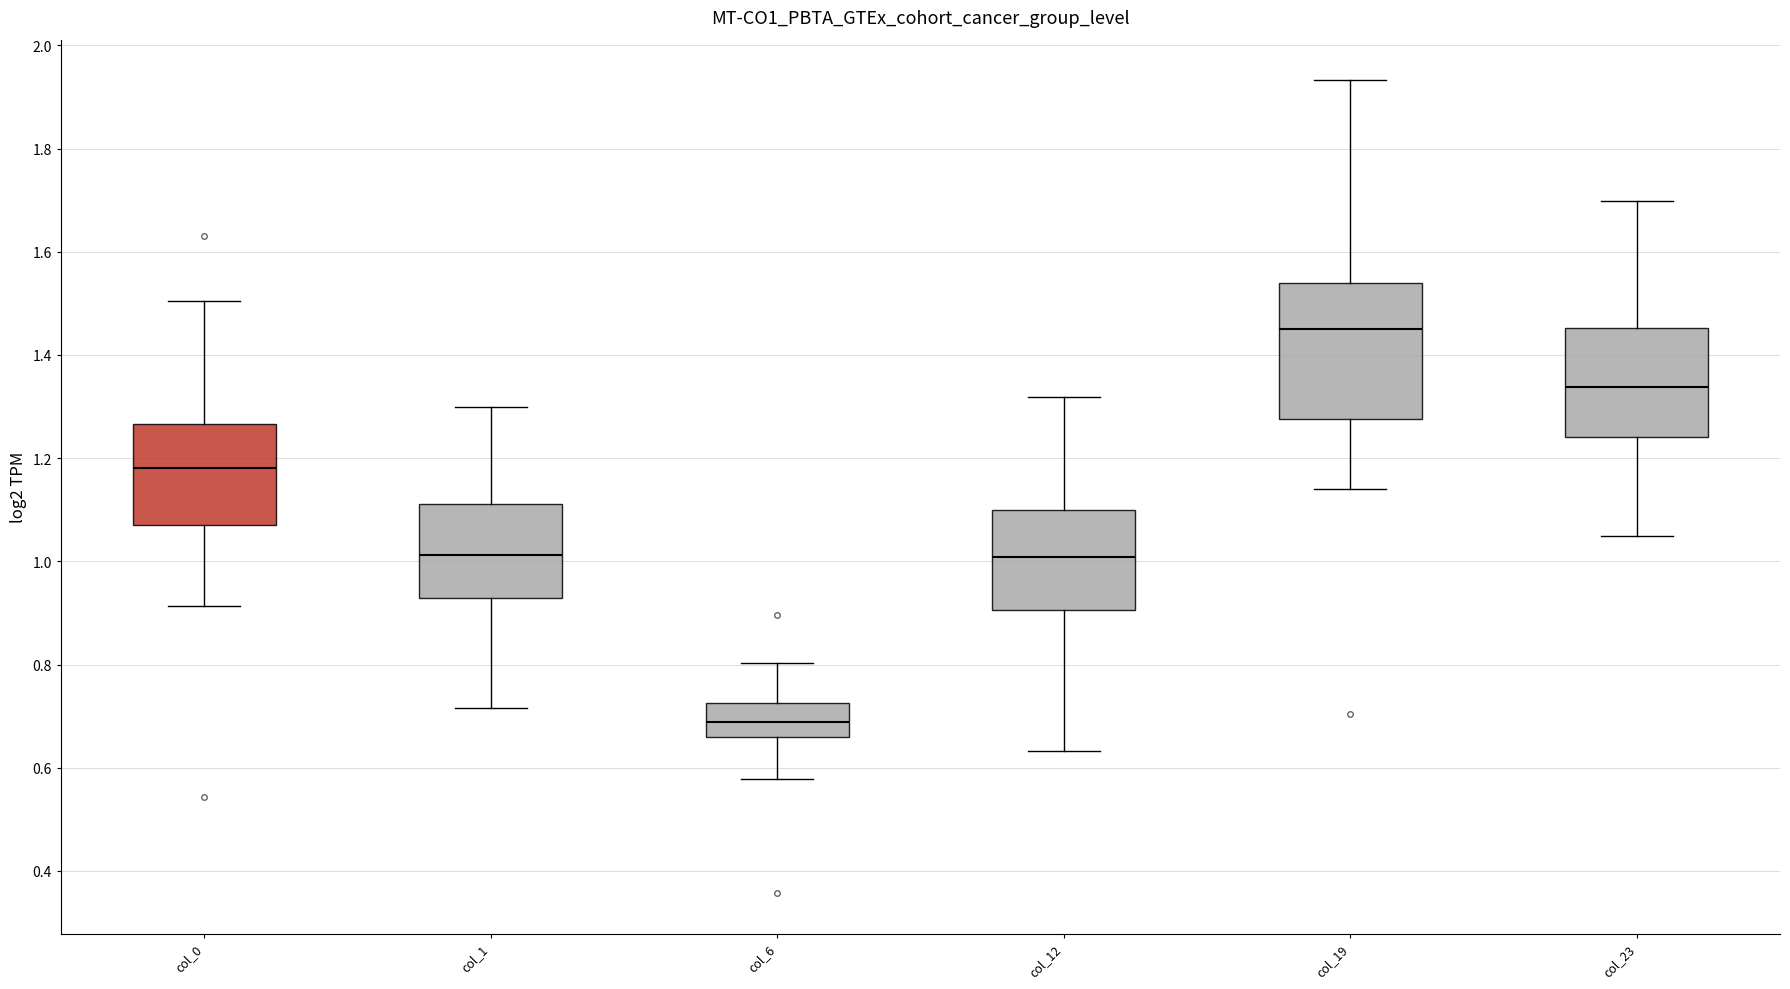

Reading left to right, transcribe this box plot: for each box, give where its median line is, the range the box spans, and where its two whiskers end, as read against the y-axis. The values are not printed on the chart, so give them approximately, as read against the axis.

col_0: median 1.18, box 1.08 to 1.26, whiskers 0.92 to 1.50
col_1: median 1.02, box 0.92 to 1.12, whiskers 0.72 to 1.30
col_6: median 0.68, box 0.66 to 0.72, whiskers 0.58 to 0.80
col_12: median 1.00, box 0.90 to 1.10, whiskers 0.64 to 1.32
col_19: median 1.46, box 1.28 to 1.54, whiskers 1.14 to 1.94
col_23: median 1.34, box 1.24 to 1.46, whiskers 1.04 to 1.70